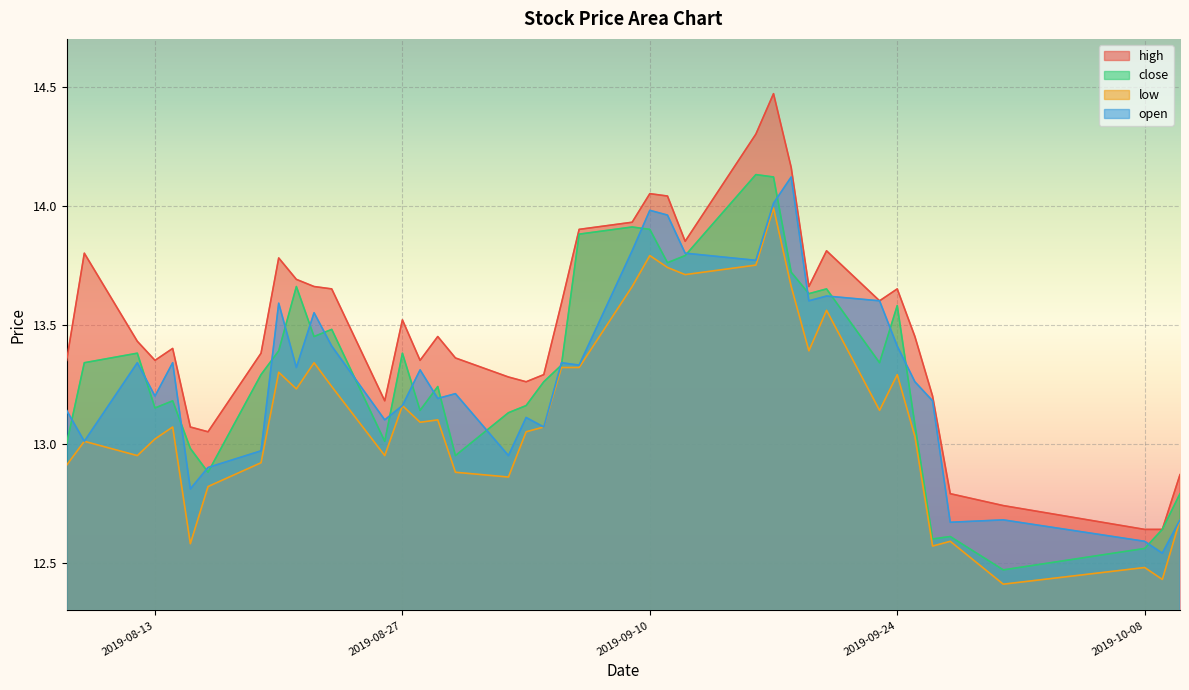

What position from the right is 2019-10-09?

2